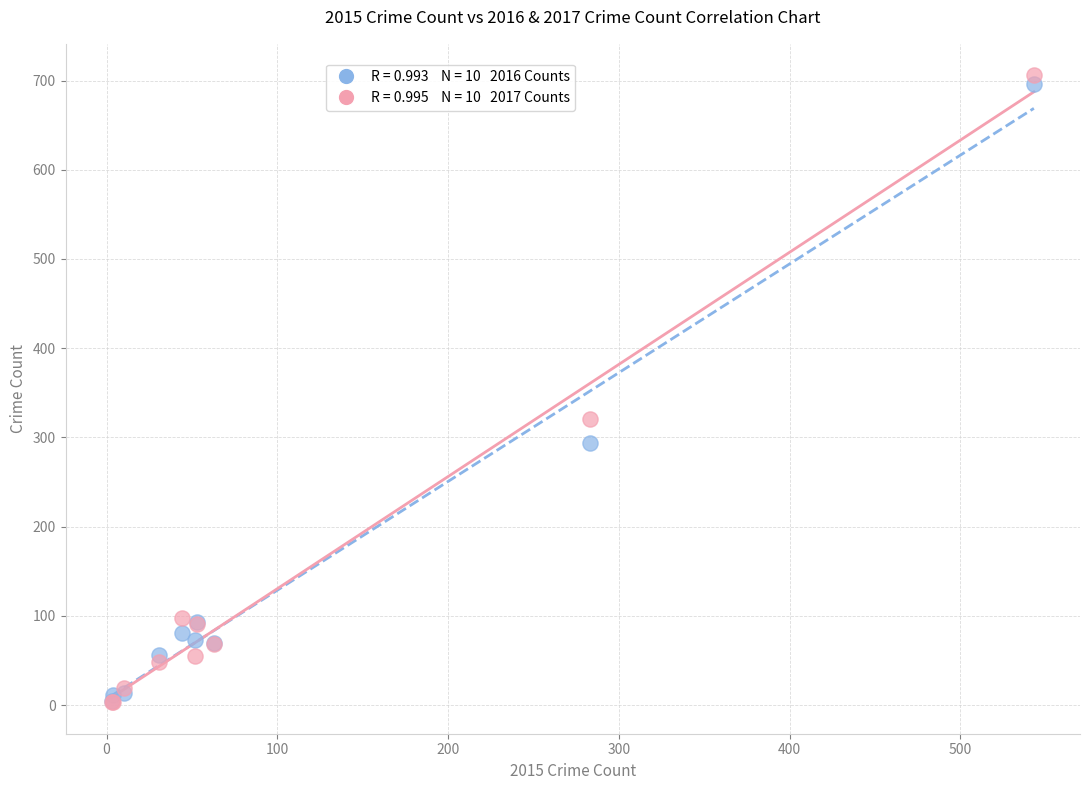

Across all series, what Y value is closest to 354?

321